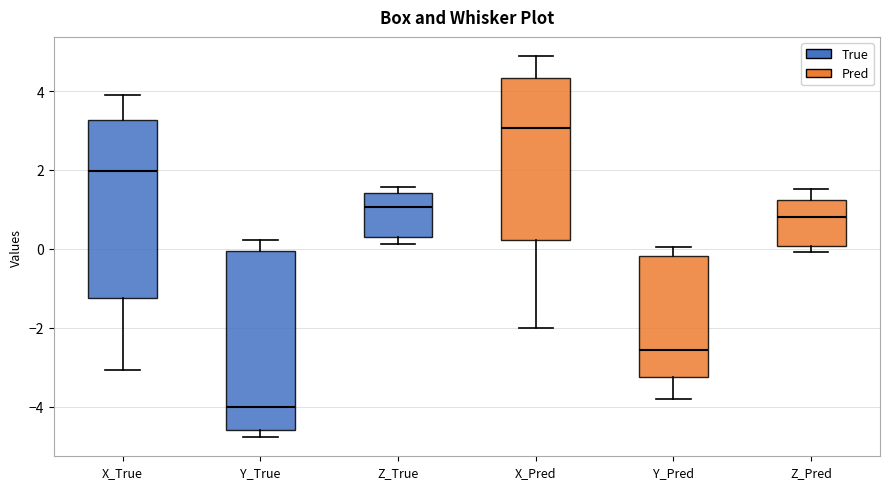

Reading left to right, read every box against the y-axis: the position of its median line, the range the box covers, and the ends of its whiskers. The values are not printed on the chart, so give them approximately, as read against the axis.

X_True: median 2.0, box -1.2 to 3.2, whiskers -3.0 to 4.0
Y_True: median -4.0, box -4.6 to 0.0, whiskers -4.8 to 0.2
Z_True: median 1.0, box 0.2 to 1.4, whiskers 0.2 (just below the box's lower edge) to 1.6
X_Pred: median 3.0, box 0.2 to 4.4, whiskers -2.0 to 4.8
Y_Pred: median -2.6, box -3.2 to -0.2, whiskers -3.8 to 0.0
Z_Pred: median 0.8, box 0.0 to 1.2, whiskers 0.0 (just below the box's lower edge) to 1.6